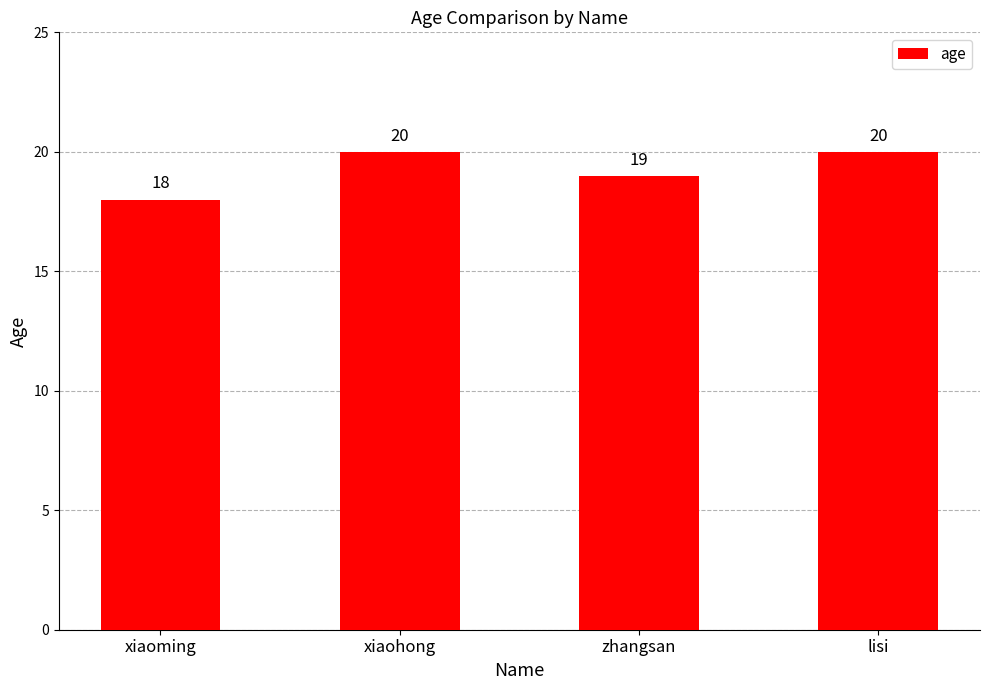

Which has a higher value, xiaoming or lisi?

lisi